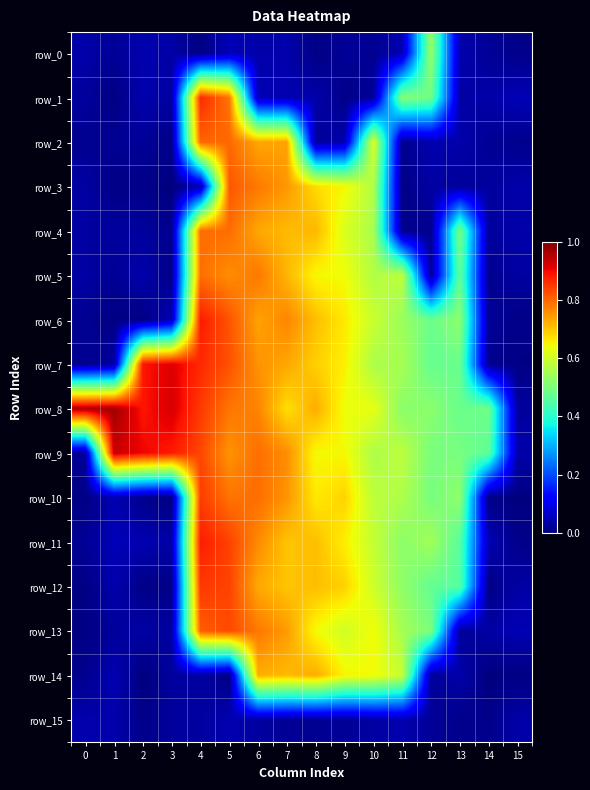

Is it true that row_15 equals 0.0 at 4?

False